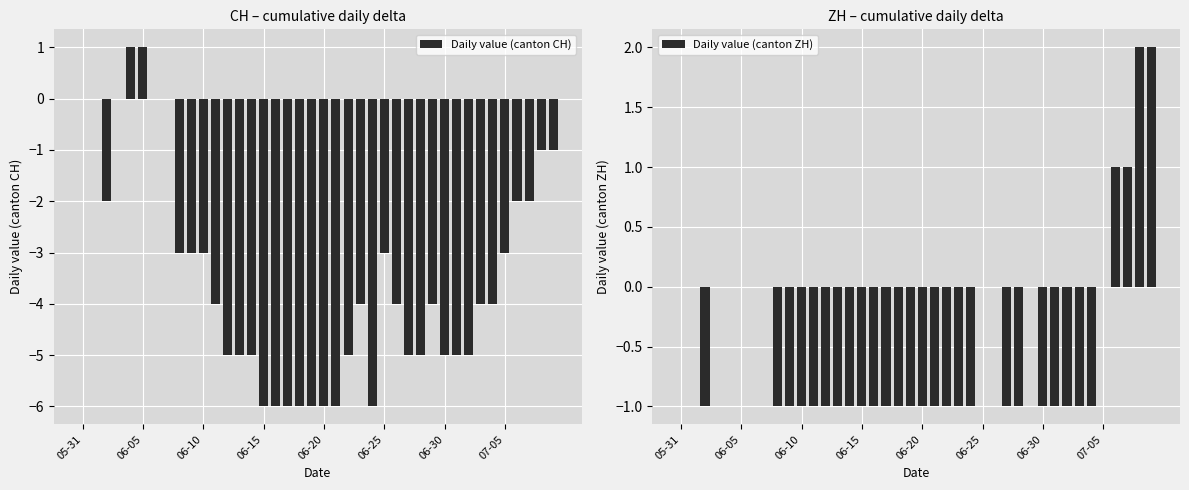

What is the greatest value displayed?

2